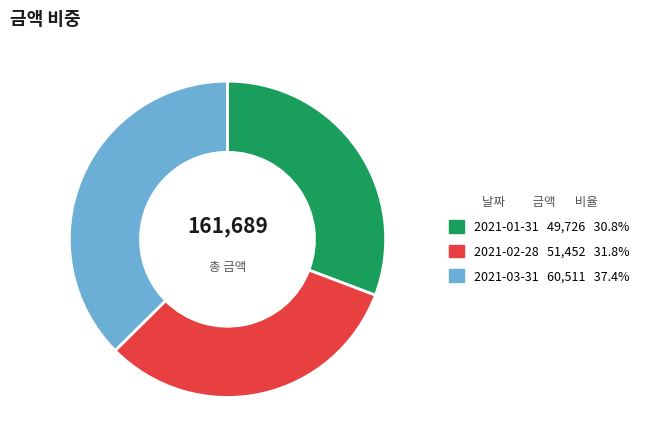

Does 2021-01-31 account for over 50% of the chart?

No